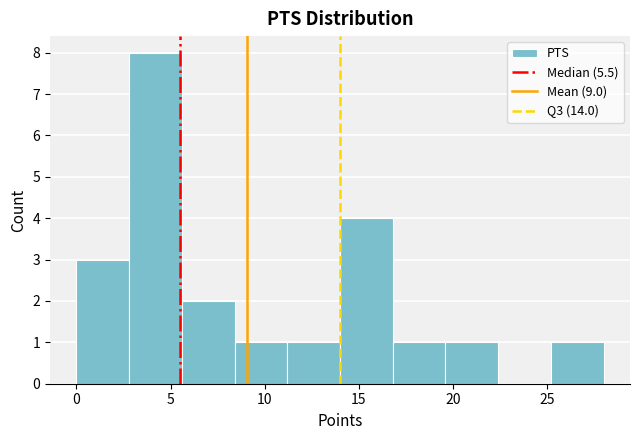

How tall is the bar that spans 16.8 to 19.6 on the x-axis? Neither the bar edges nor the heights are printed on the chart, so give them approximately, as read against the axes.

1